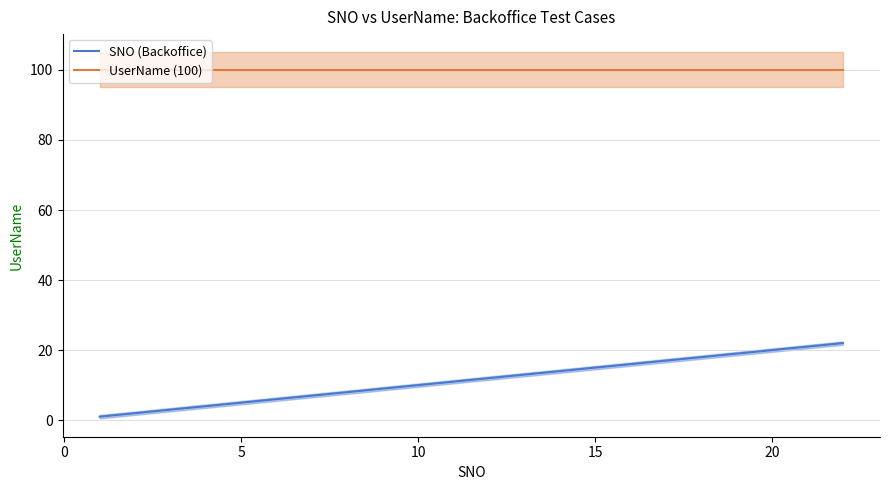

How many data points in SNO (Backoffice) are less than 11?

10